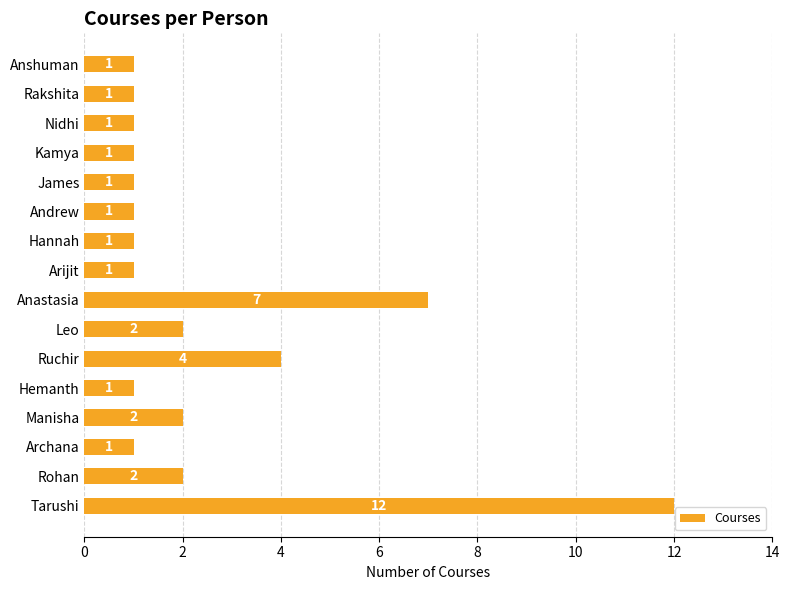

What is the difference between the second highest and second lowest values?

6